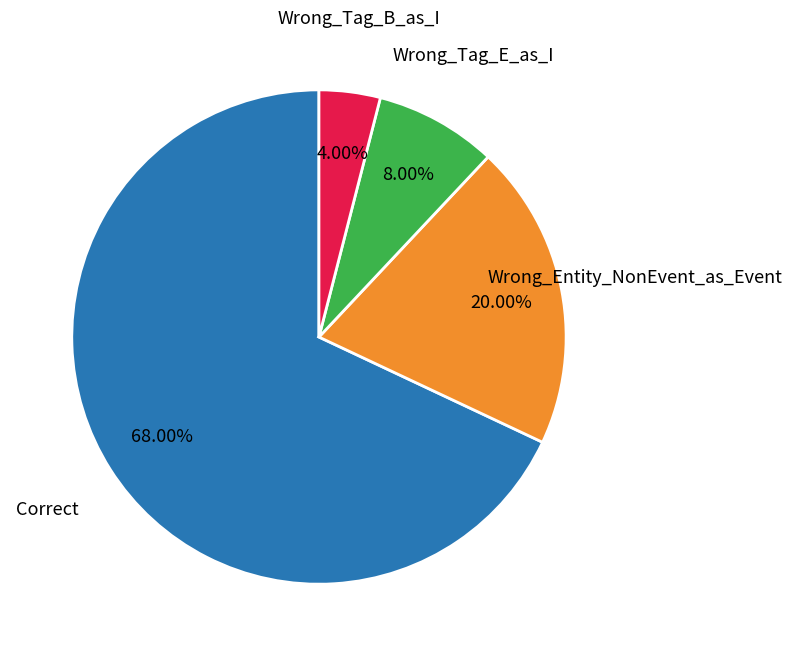

Does any single category account for the majority?

Yes